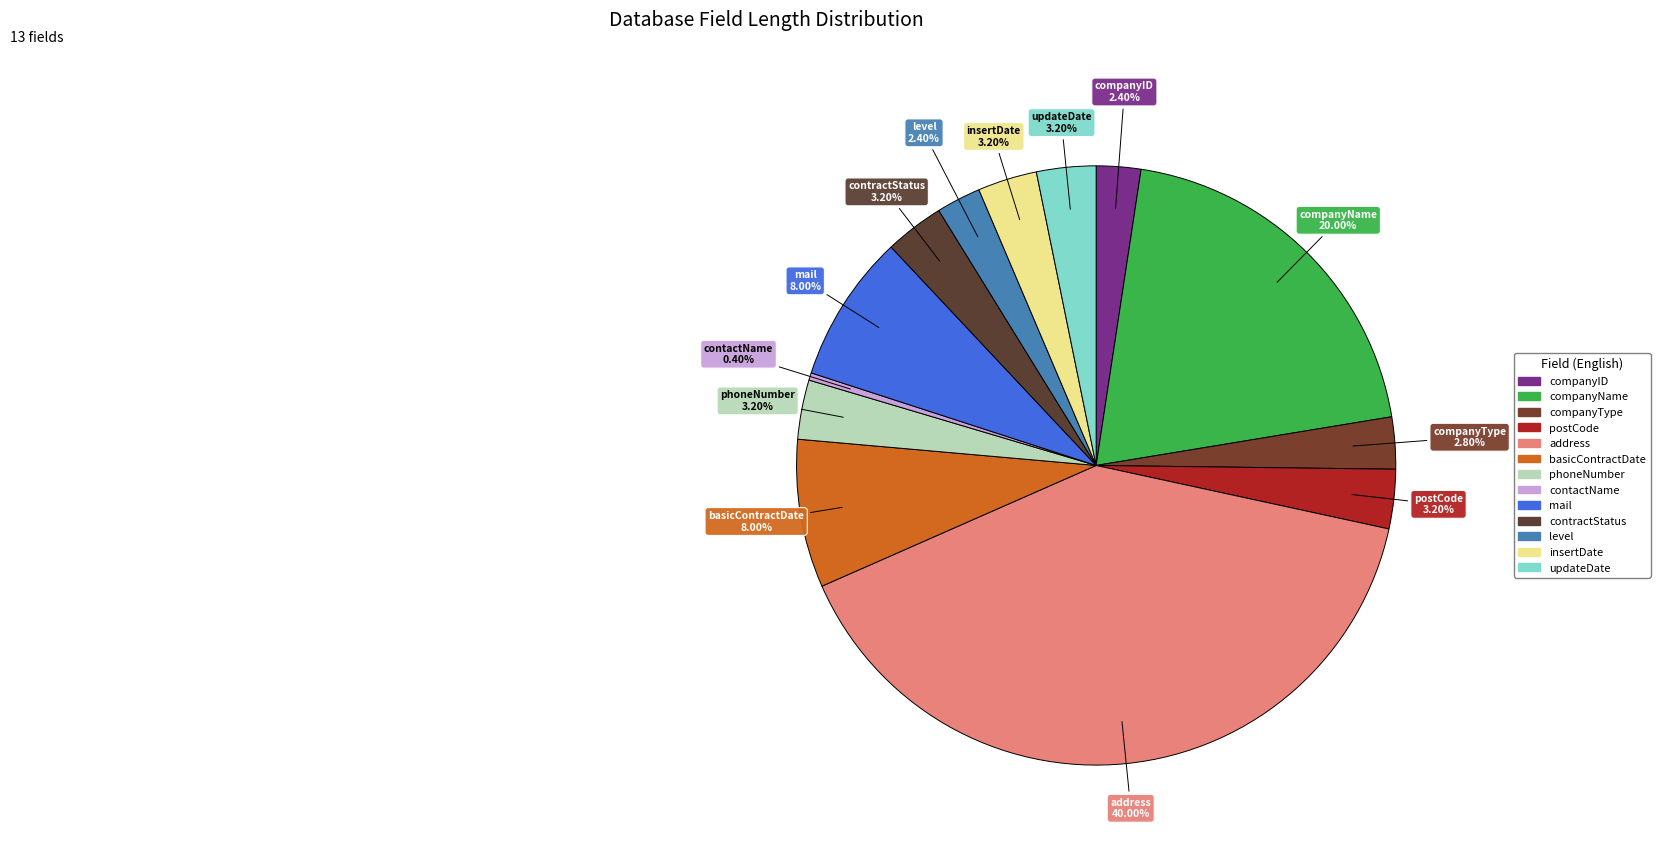

True or false: updateDate accounts for 3% of the total.

True